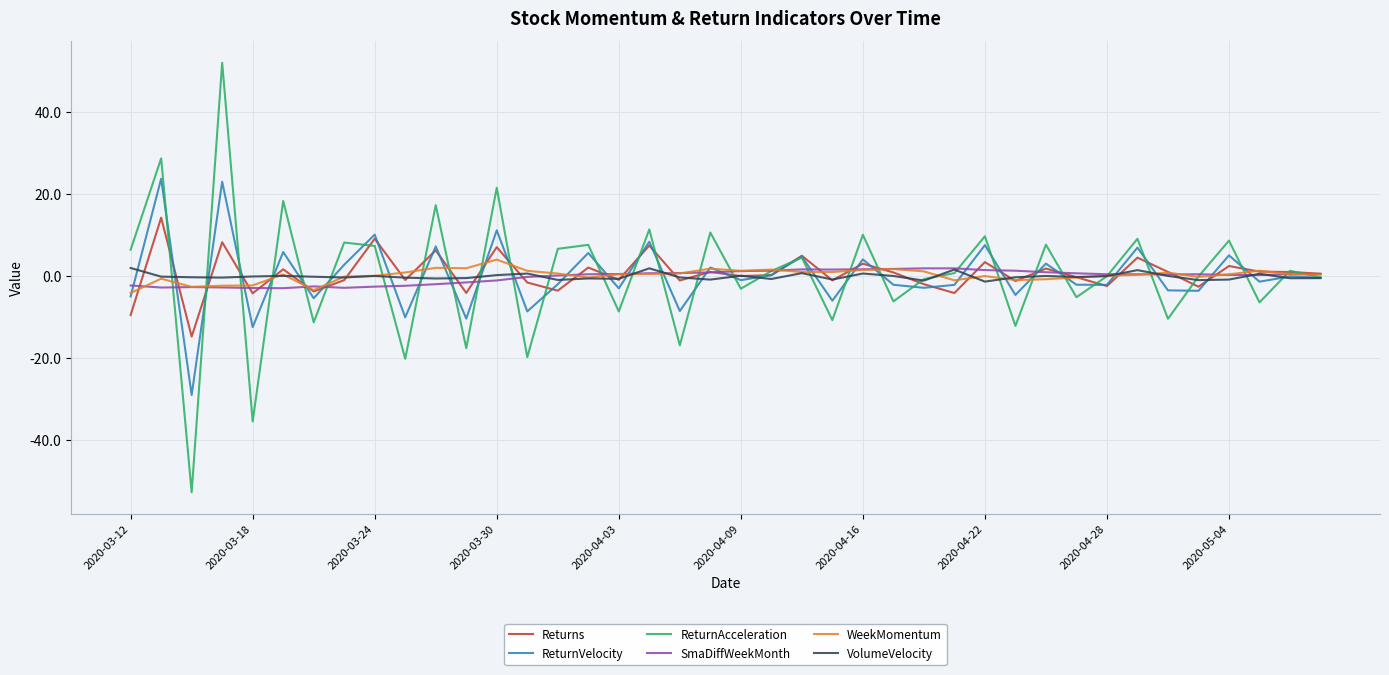

Which series has the largest range (max minus min)?

ReturnAcceleration